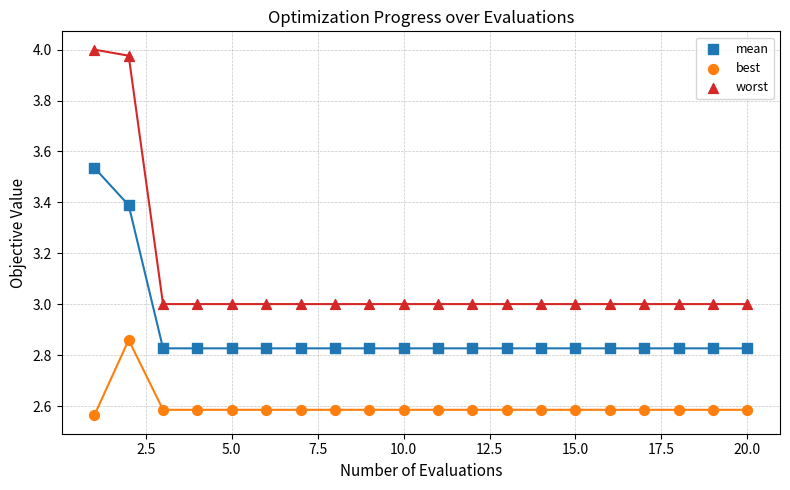

What are all the series names shown in the legend?

mean, best, worst